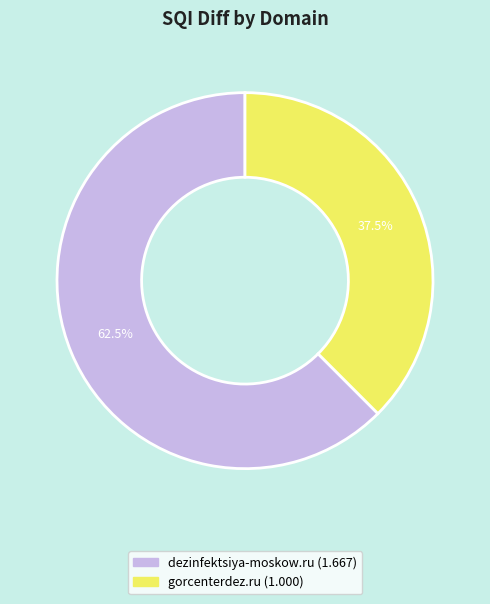

To the nearest percent, what is the difference between the gorcenterdez.ru and dezinfektsiya-moskow.ru slice percentages?

25%